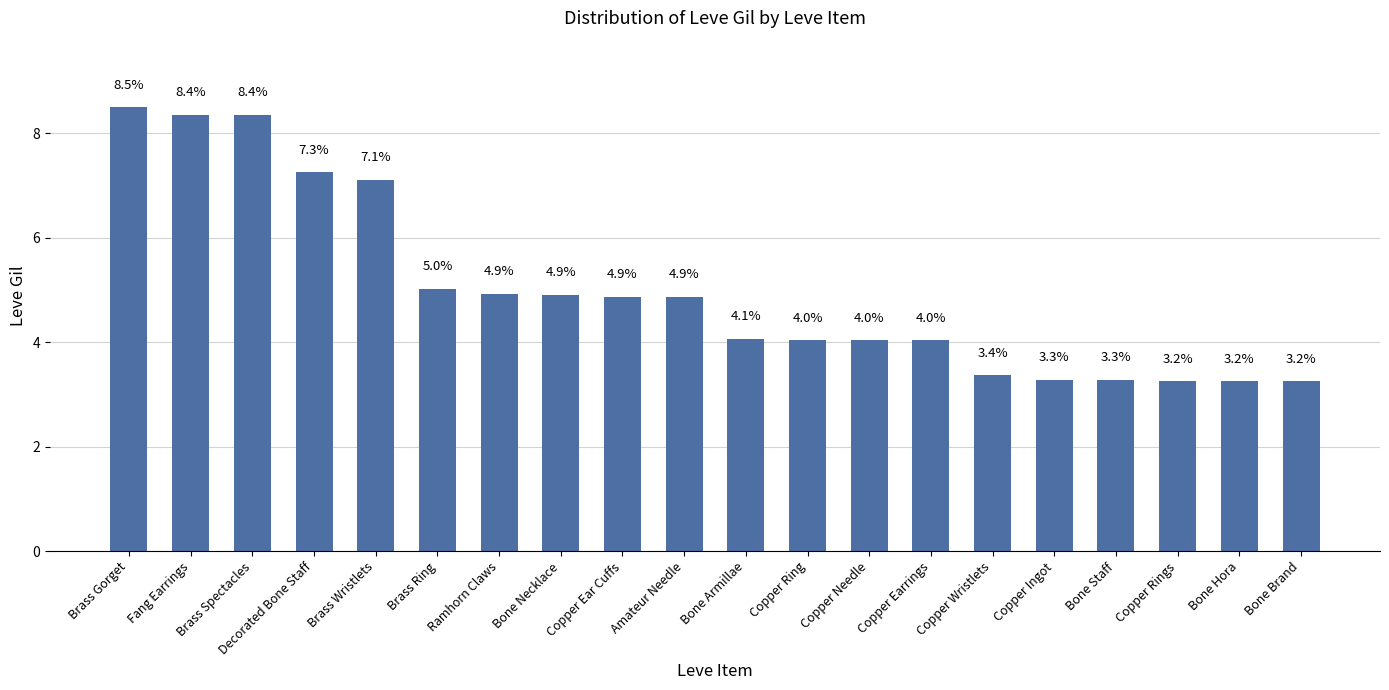

At which label is the value closest to 5?

Brass Ring